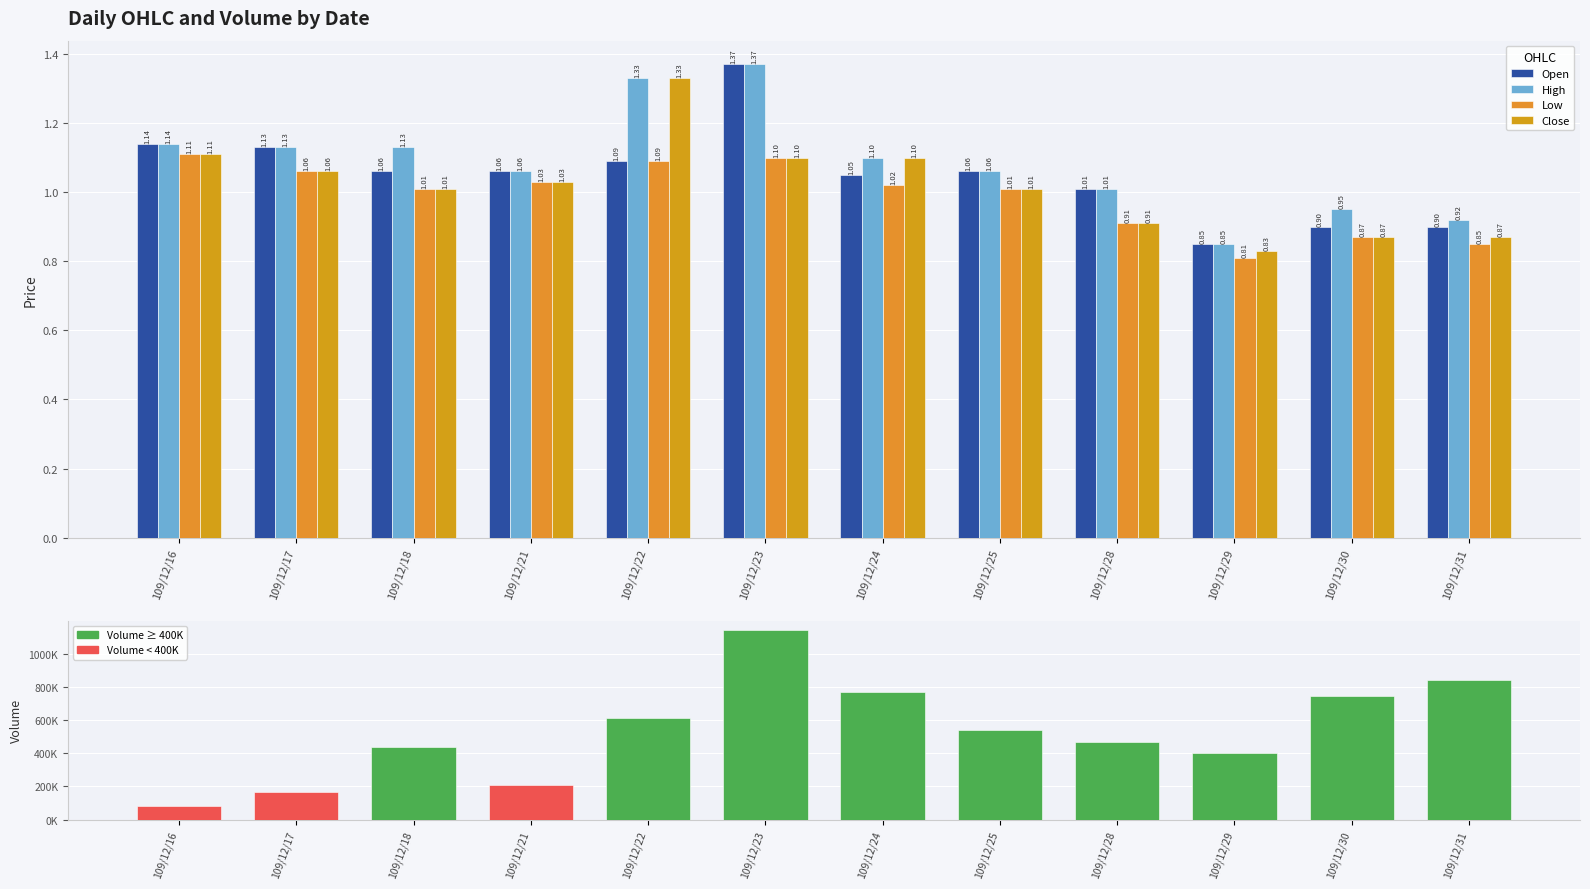

True or false: Close has a value of 1.0 at 109/12/21.

True